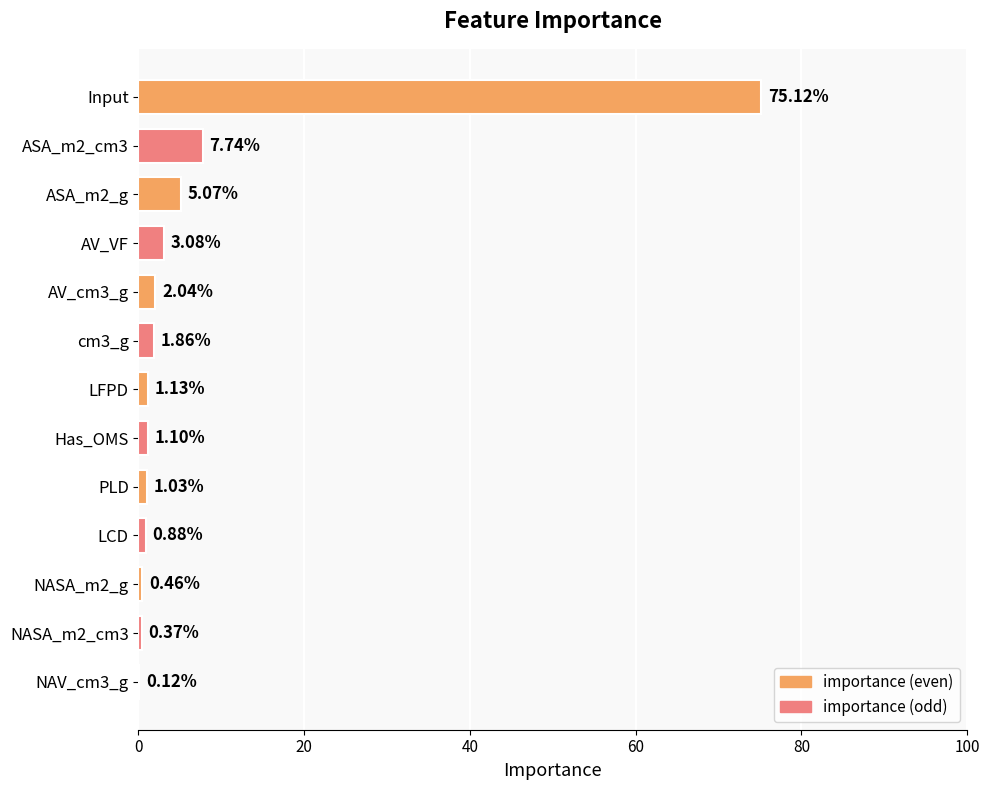

Are the bars grouped side by side (vs. stacked)?

No